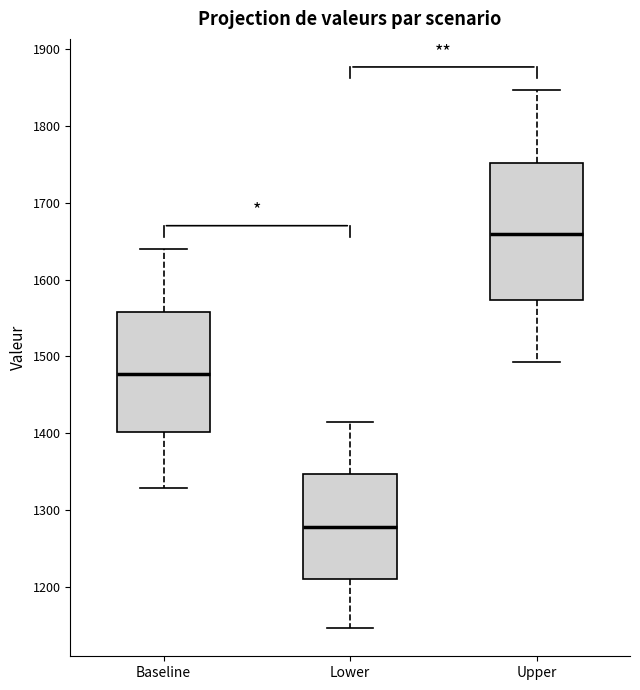

Which box's median line is the lowest?

Lower